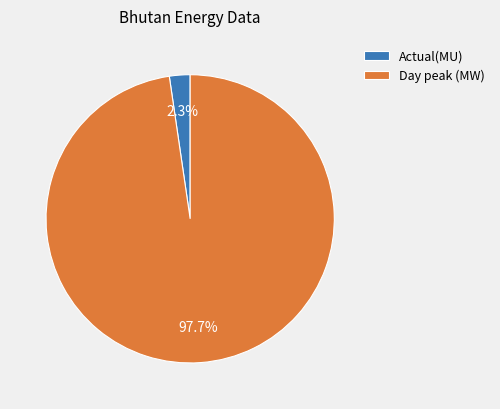

What is the smallest slice in the pie chart?

Actual(MU)